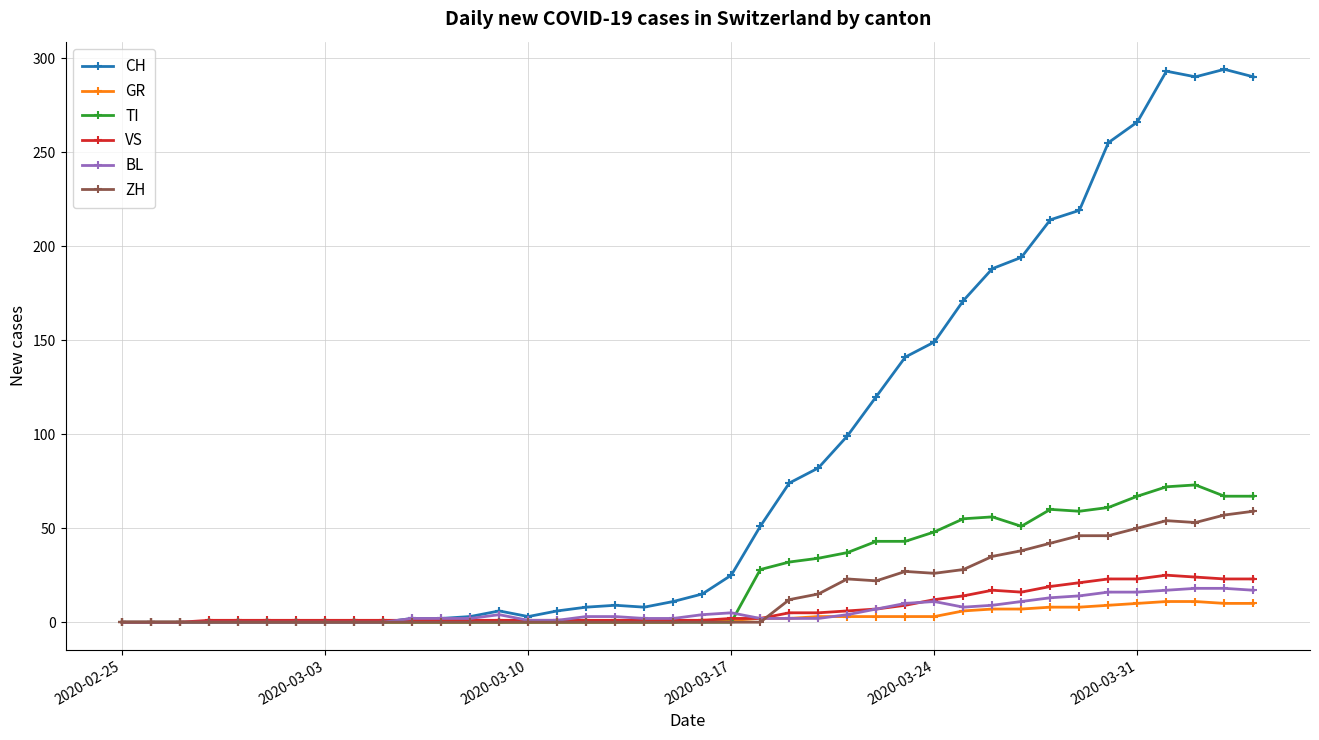

Which series has the widest spread of values?

CH